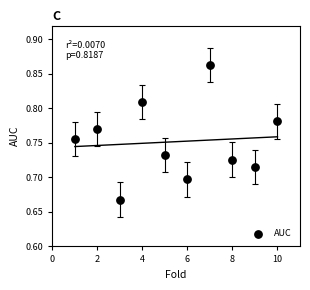

What is the average X value?

5.5